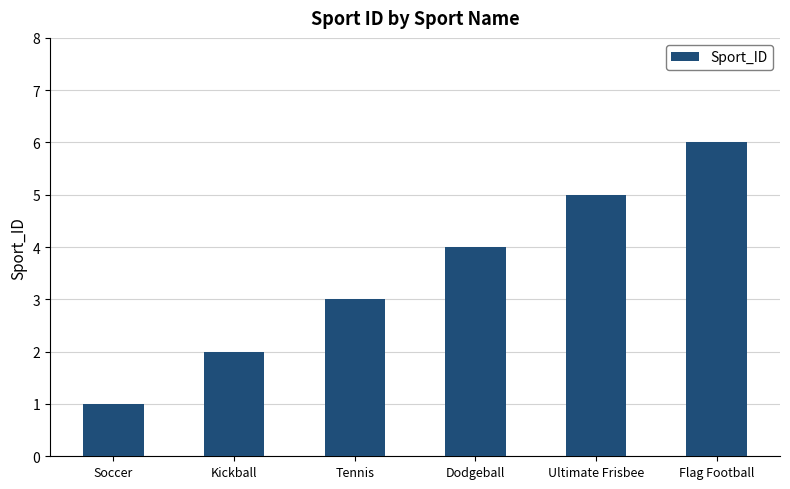

What is the label of the 2nd bar from the right?

Ultimate Frisbee